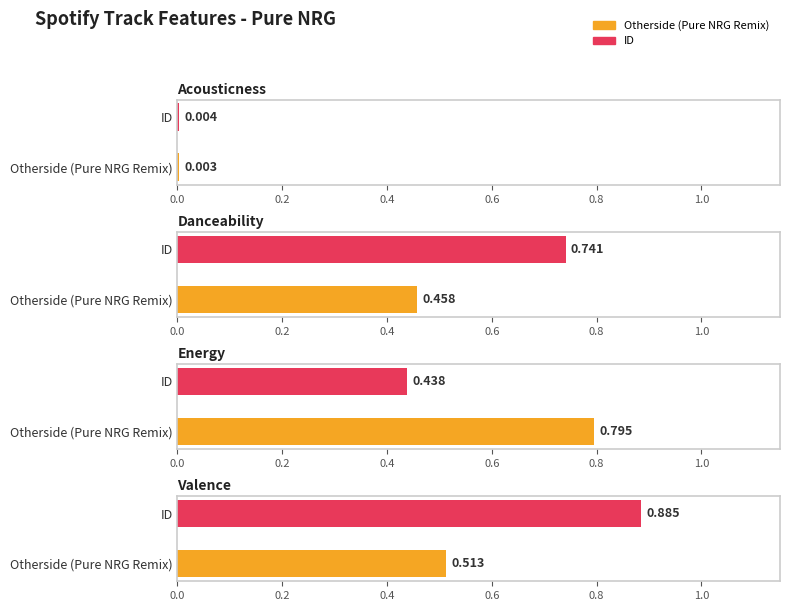

Count the acousticness values in the range 0 to 1.

2